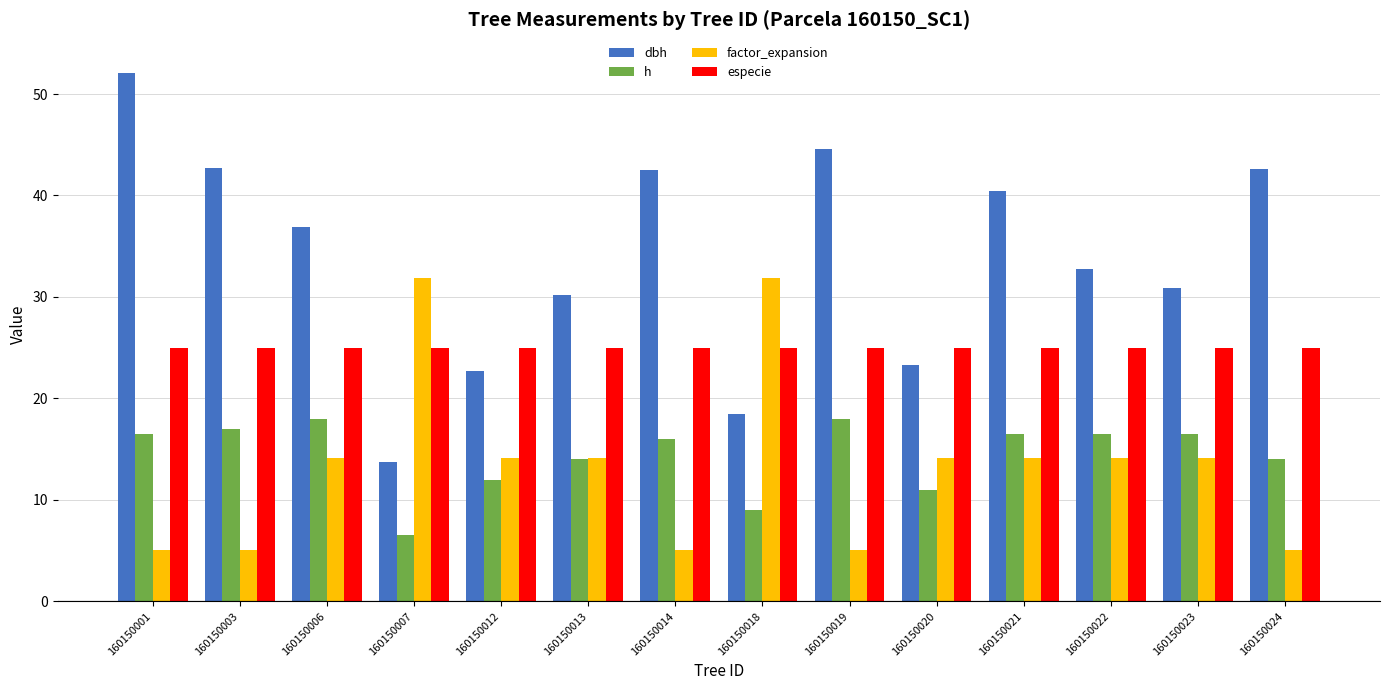

Is the value of dbh at 160150001 greater than the value of factor_expansion at 160150022?

Yes